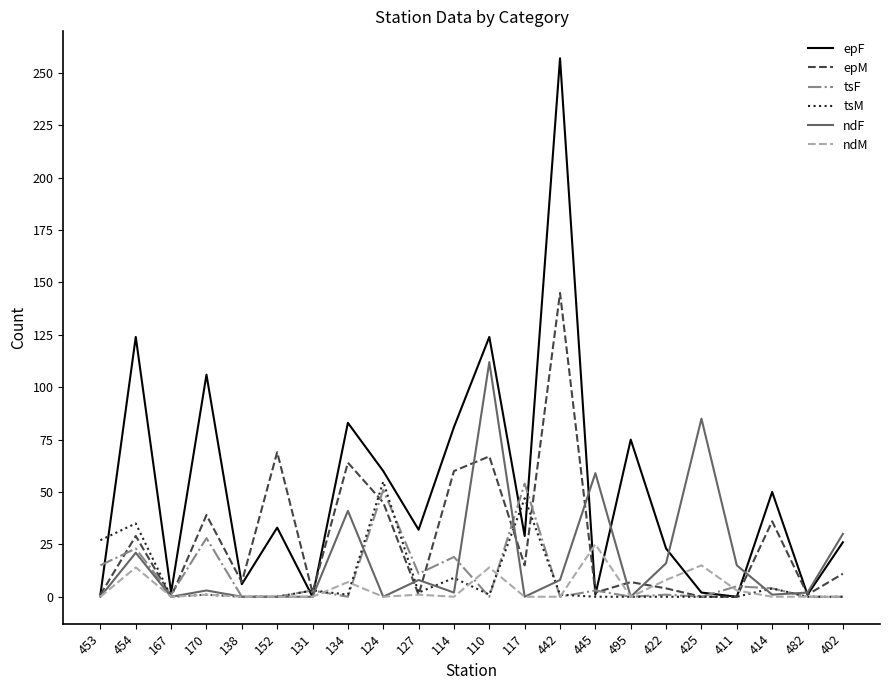

At which label does epF reach its peak?

442